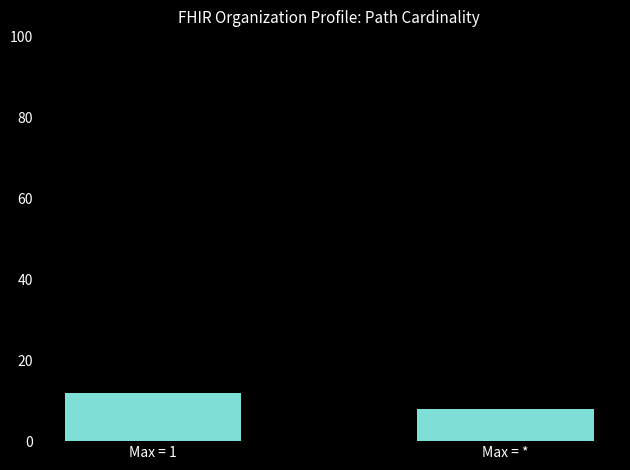

The chart shows a value of 4 at Max = 1. True or false?

False